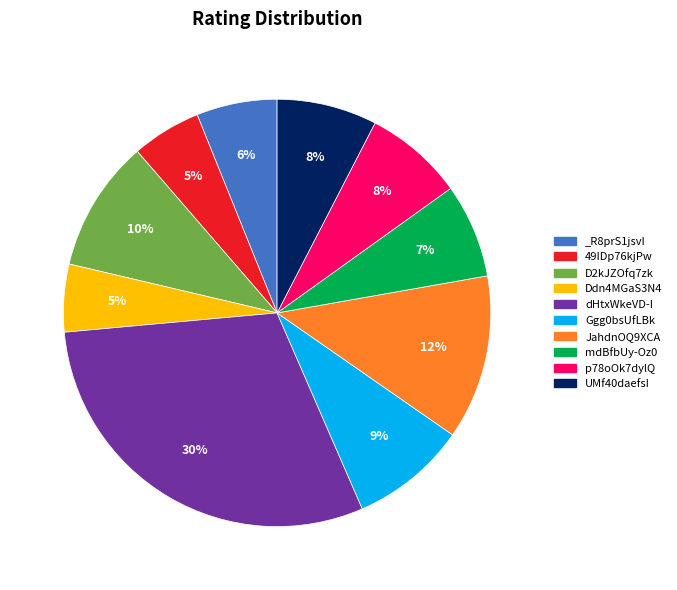

To the nearest percent, what portion does D2kJZOfq7zk represent?

10%